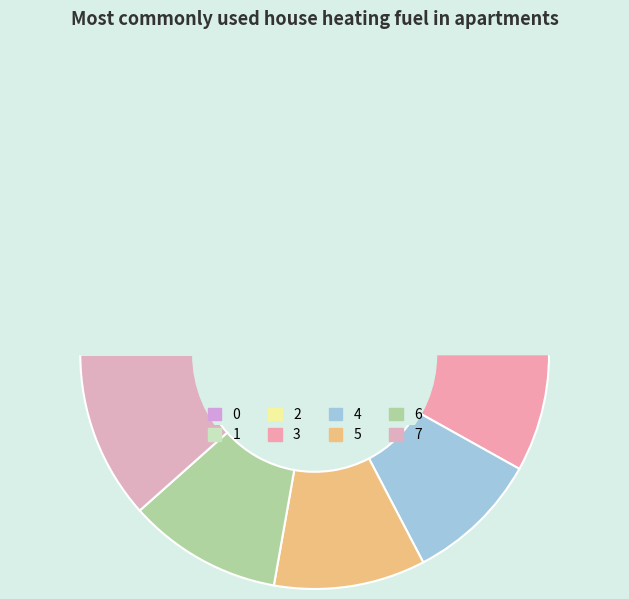

True or false: 2 accounts for 12% of the total.

True